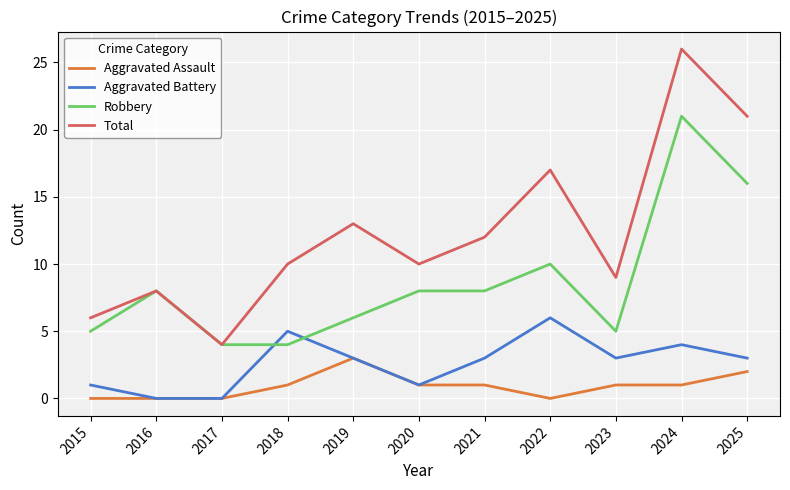

What is the average value of the Aggravated Battery series?

3